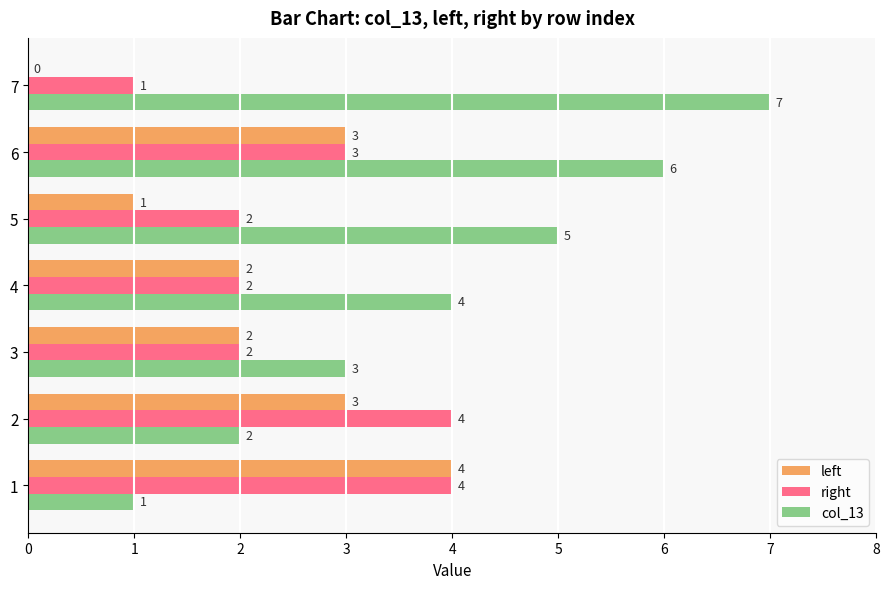

At which category is the sum across all series the highest?

6